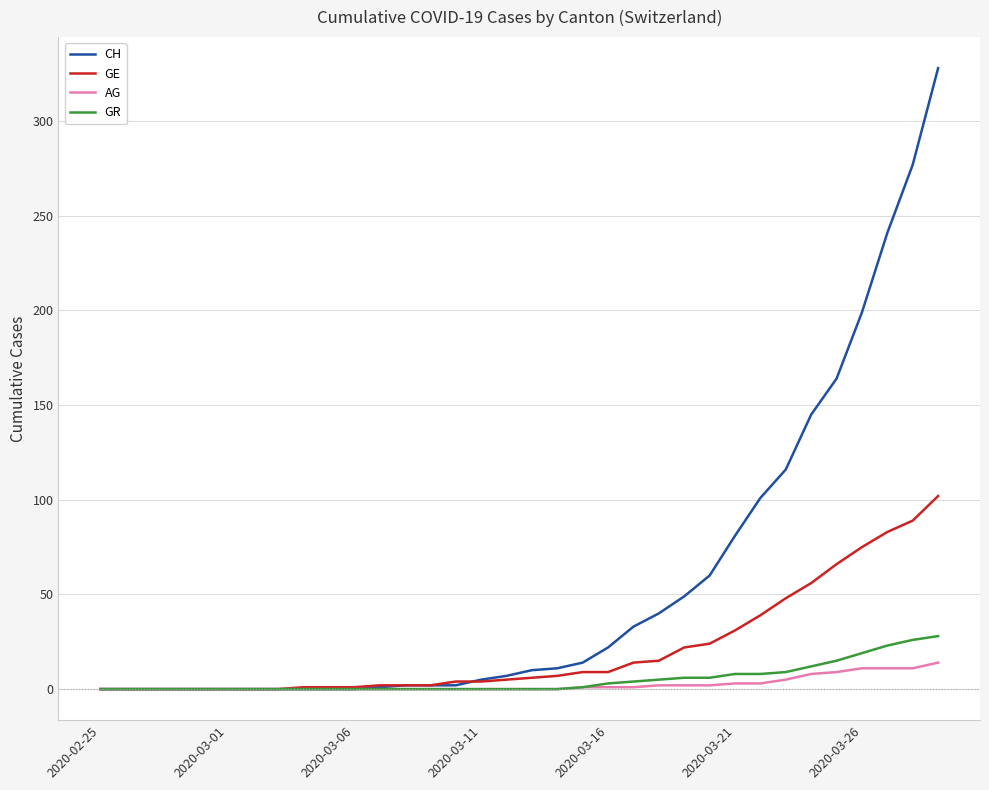

How many categories are shown in the chart?

34